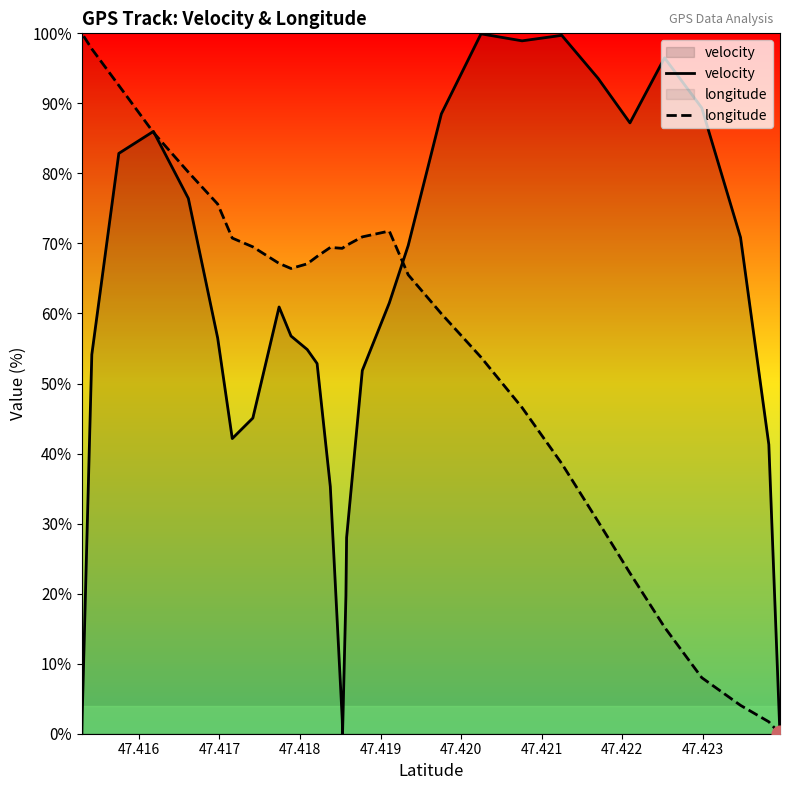

How many lines are shown in the chart?

2